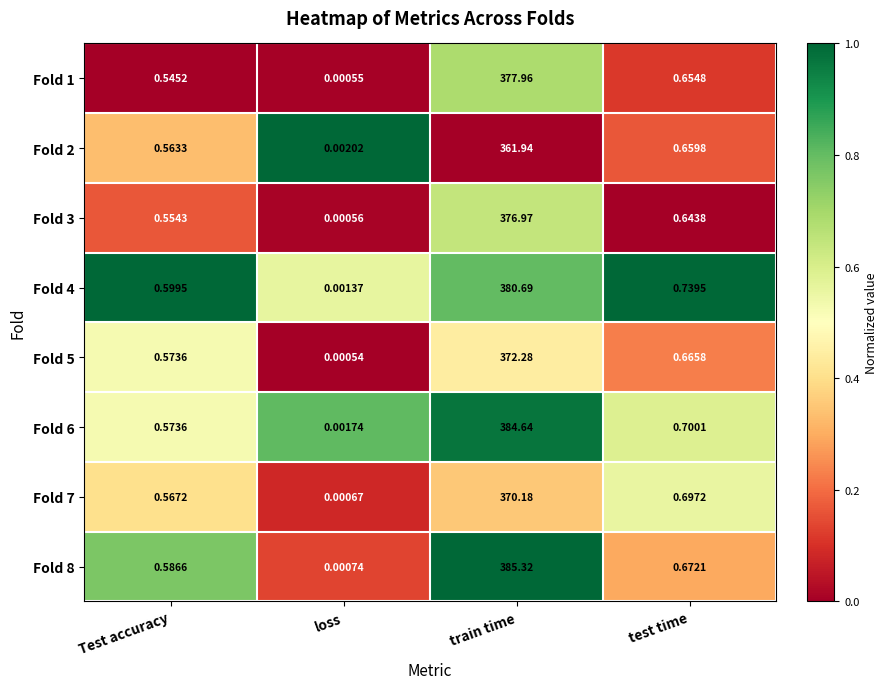

Where is Fold 6 nearest to the value 192?

test time